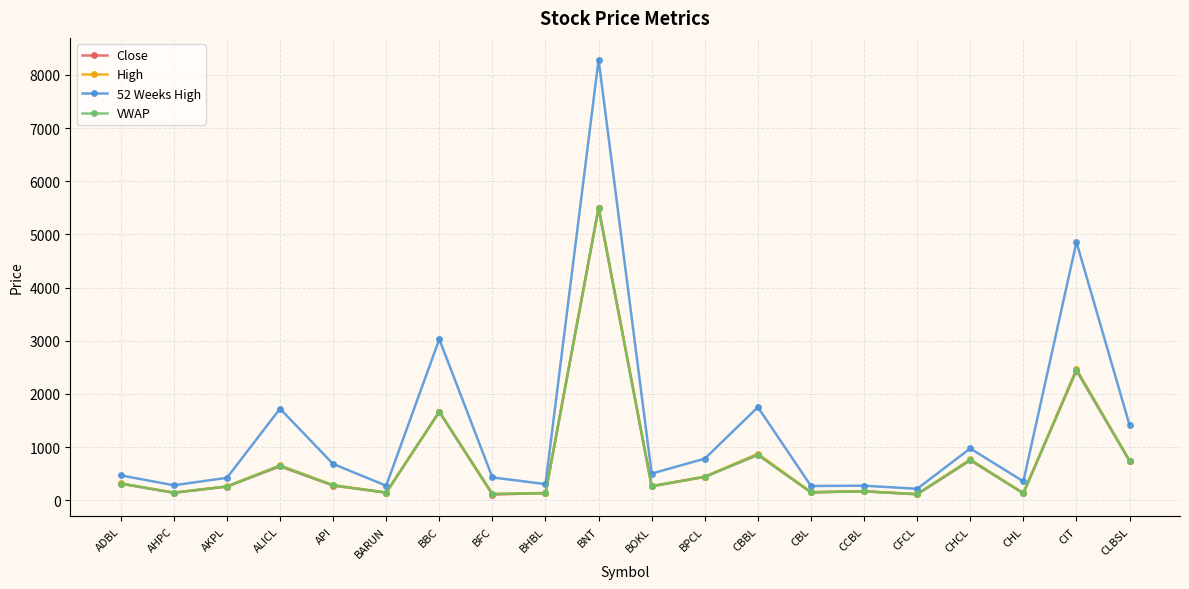

Which category has the highest value across all series?

BNT